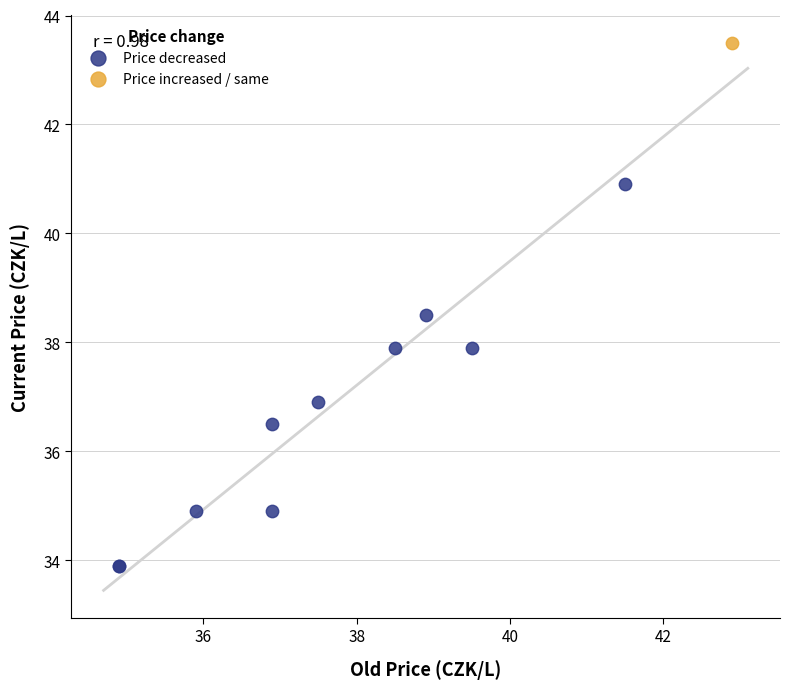

What are all the series names shown in the legend?

Price decreased, Price increased / same